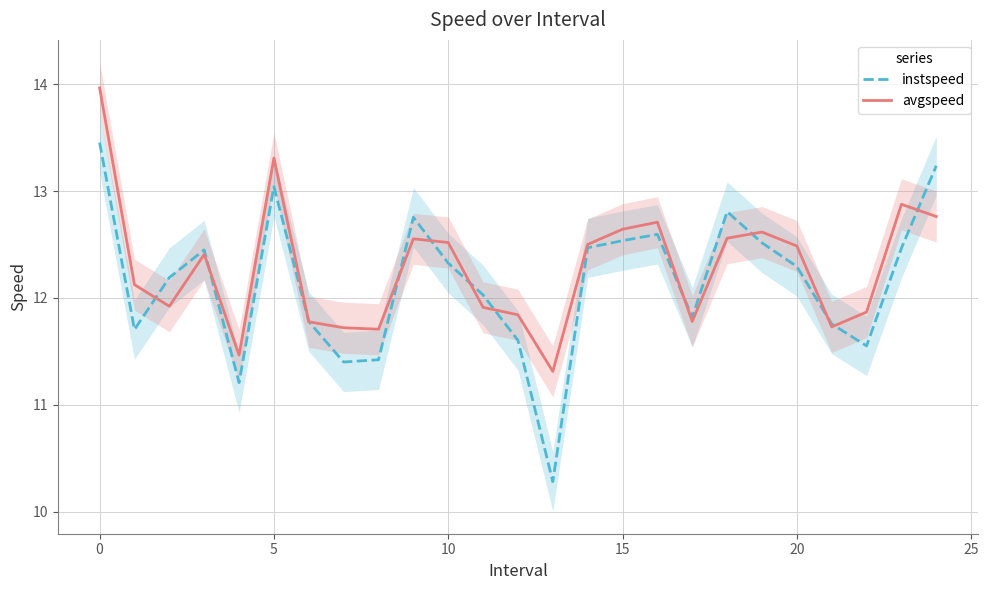

The avgspeed series shows 6.6 at 15. True or false?

False